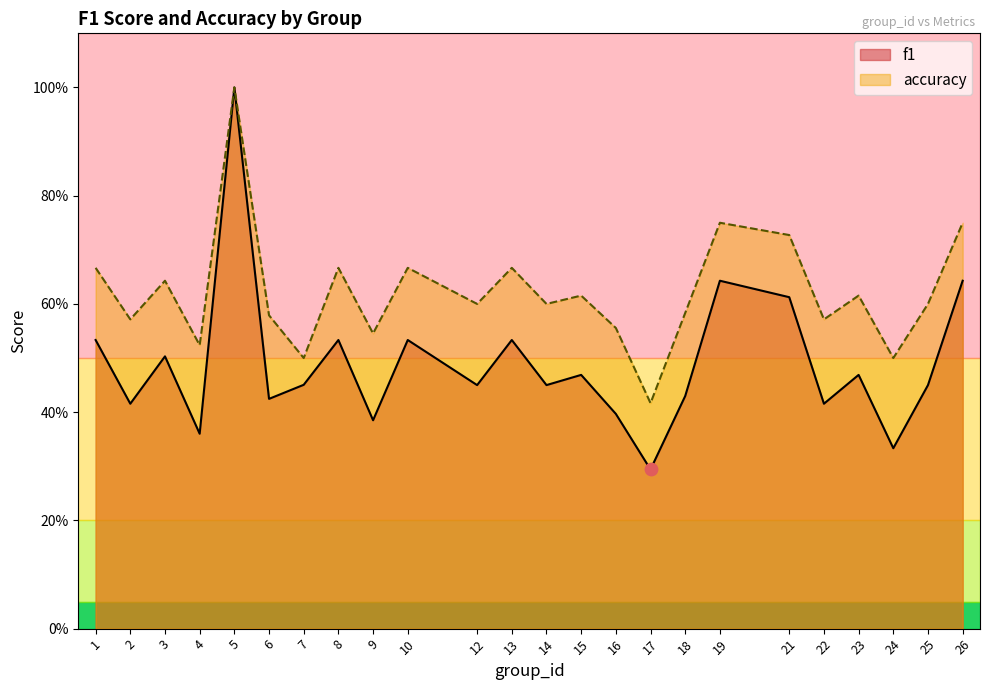

Which series reaches the minimum Y coordinate?

f1